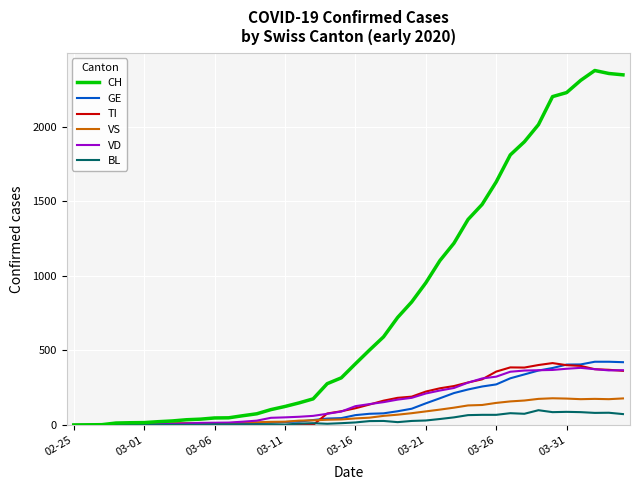

What is the sum of all TI values?

6125